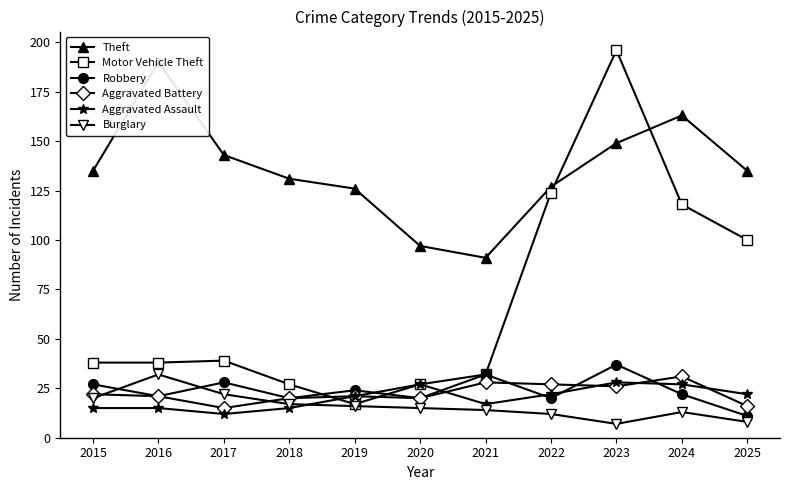

At 2025, list the series in order from largest to smallest.

Theft, Motor Vehicle Theft, Aggravated Assault, Aggravated Battery, Robbery, Burglary